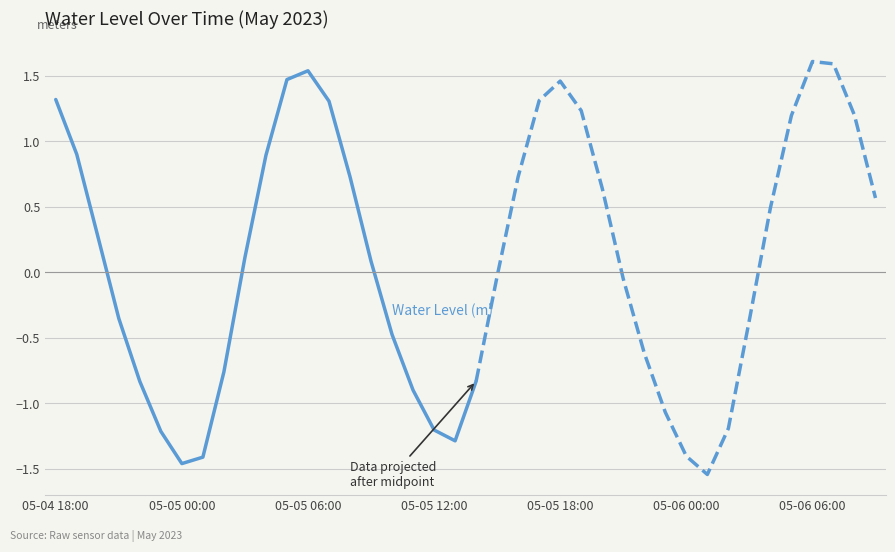

How many lines are shown in the chart?

1